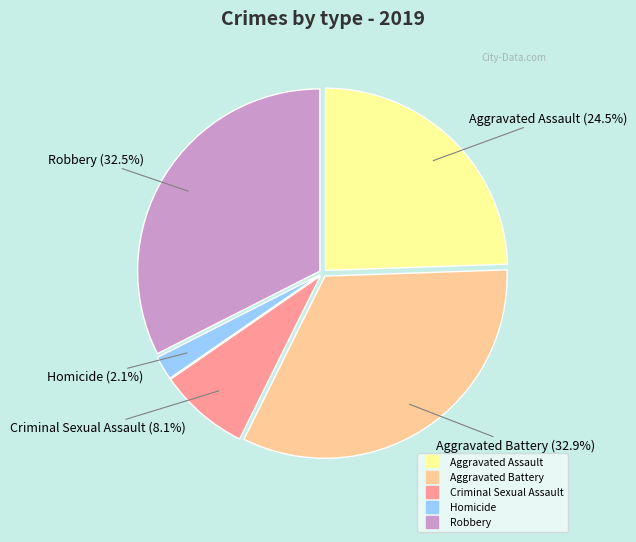

To the nearest percent, what is the difference between the Robbery and Aggravated Assault slice percentages?

8%